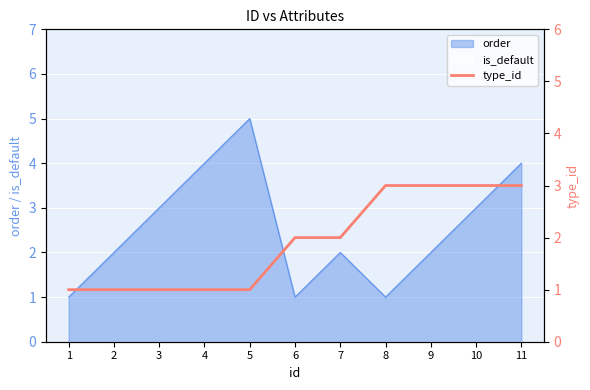

True or false: the data shows 1 at 5.

True